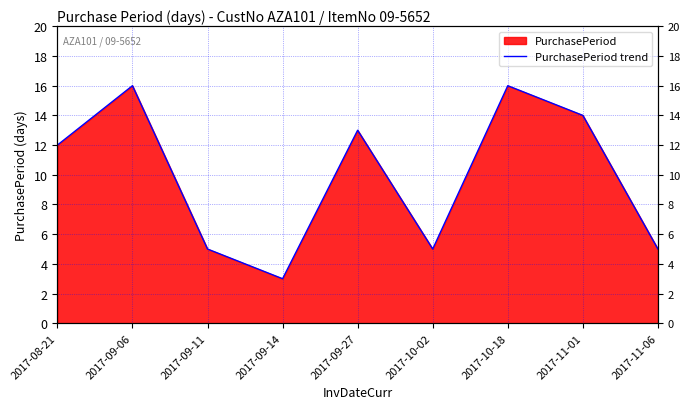

What is the label of the 1st point from the right?

2017-11-06